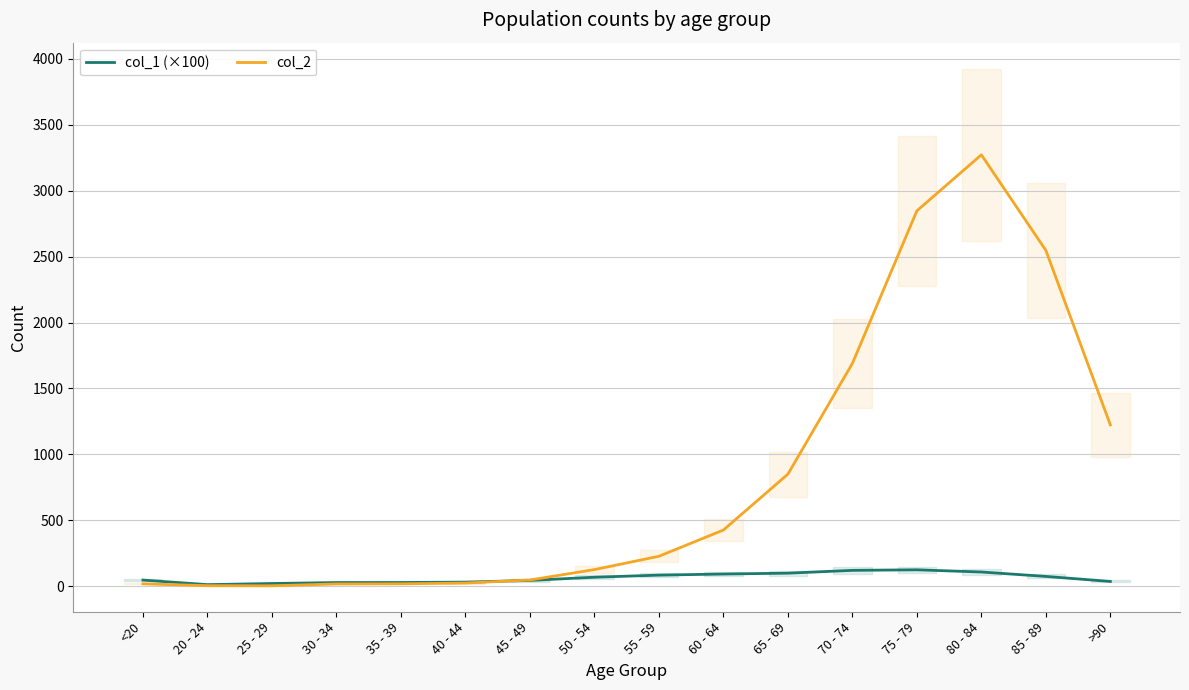

How many lines are shown in the chart?

2